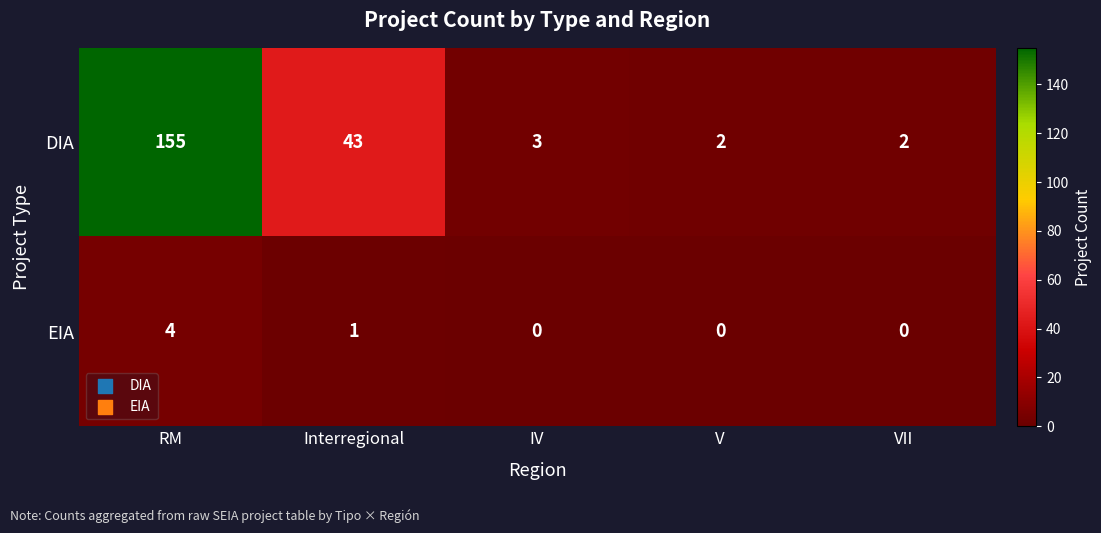

Which series changed the most between Interregional and VII?

DIA